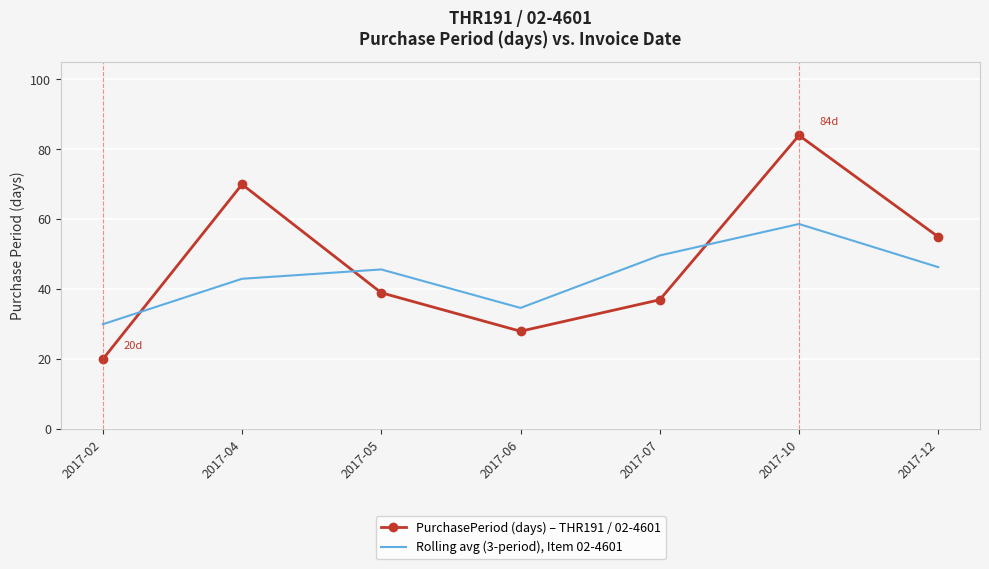

Reading left to right, transcribe all the data shown in this chart.

PurchasePeriod (days) – THR191 / 02-4601: 20.0	70.0	39.0	28.0	37.0	84.0	55.0
Rolling avg (3-period), Item 02-4601: 30.0	43.0	45.7	34.7	49.7	58.7	46.3